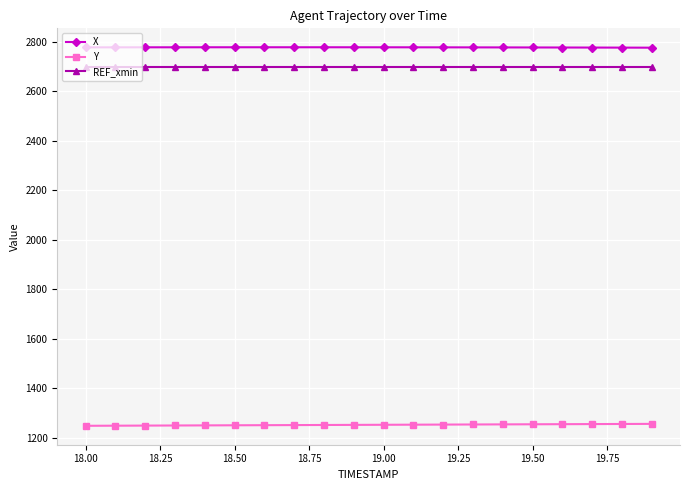

True or false: X and REF_xmin cross at least once.

False